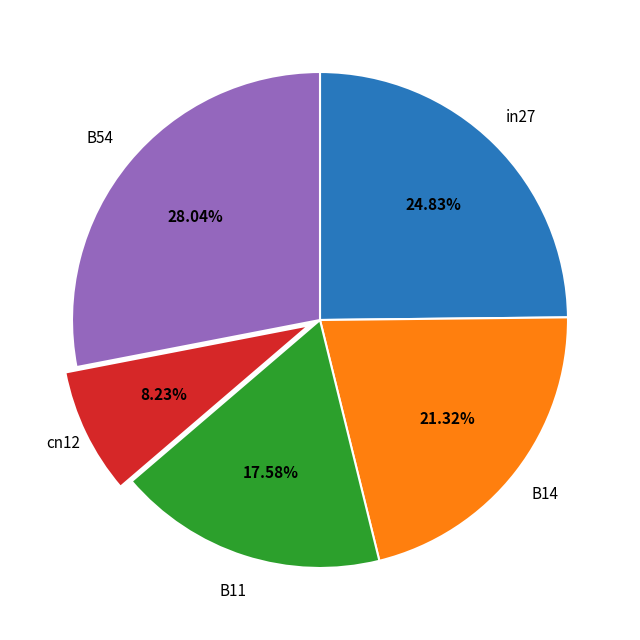

The in27 slice represents 36% of the pie. True or false?

False